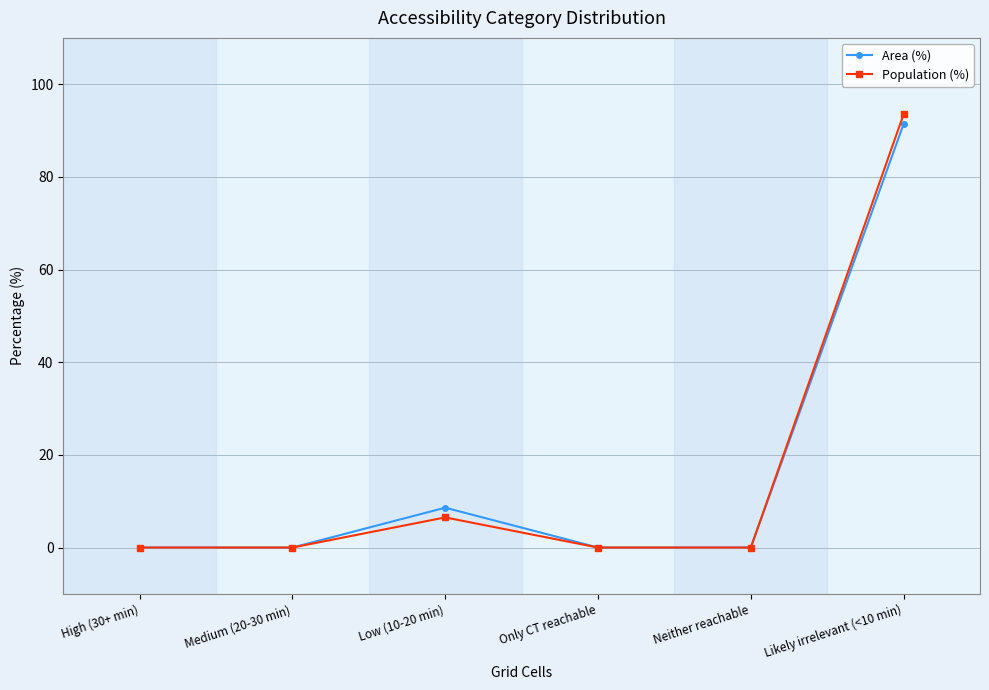

Where is the first local maximum for Population (%)?

Low (10-20 min)